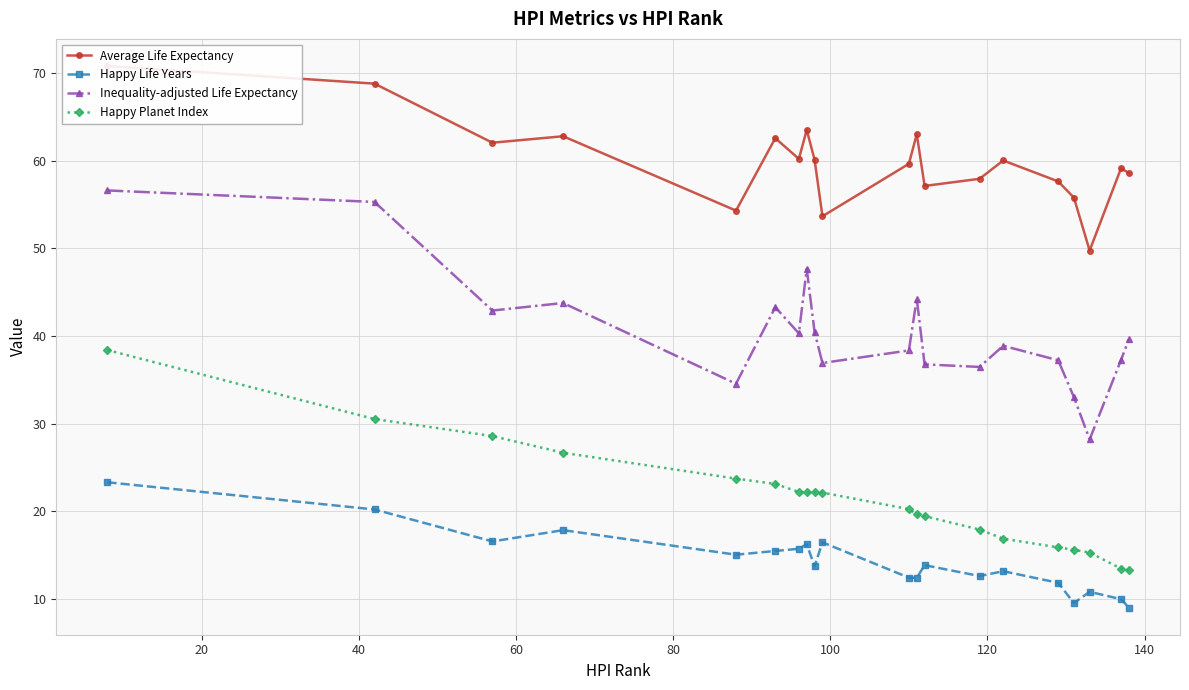

In Inequality-adjusted Life Expectancy, how many points are higher than both neighbors (excluding endpoints)?

5